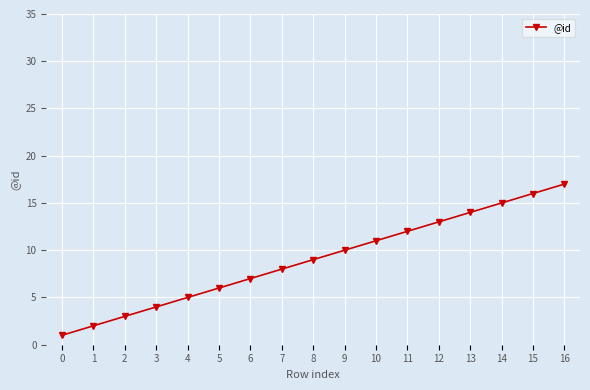

How many lines are shown in the chart?

1